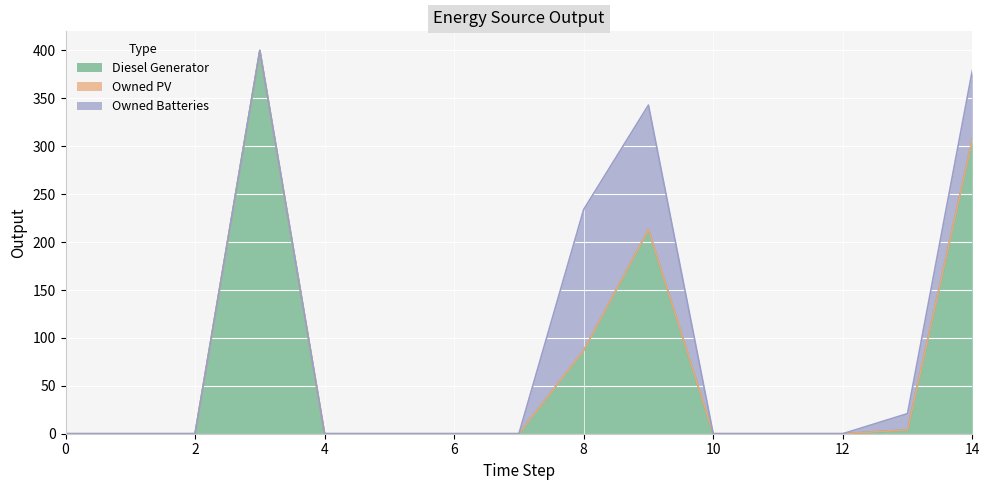

How many lines are shown in the chart?

3